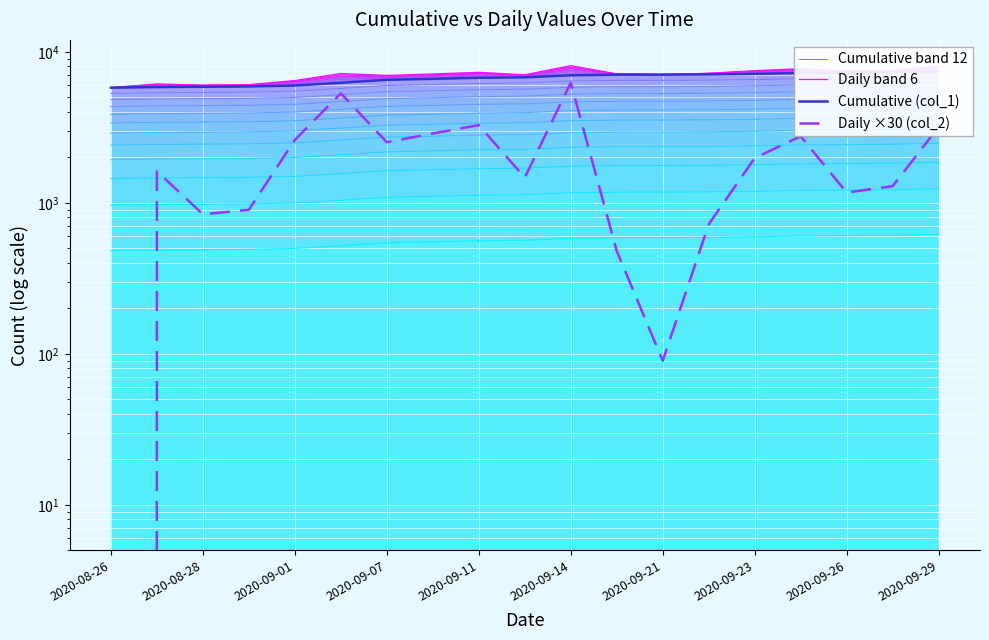

The value of Cumulative (col_1) at 2020-09-21 is 3545.6. True or false?

False